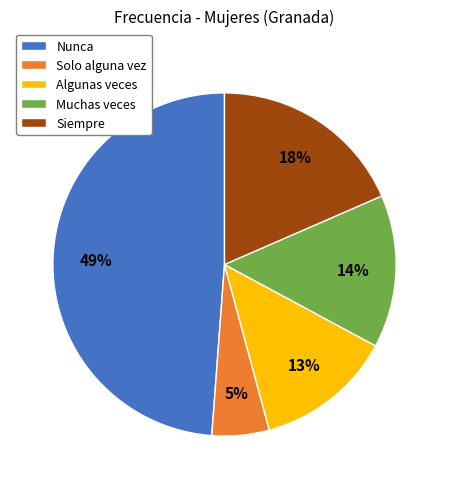

What is the largest slice in the pie chart?

Nunca